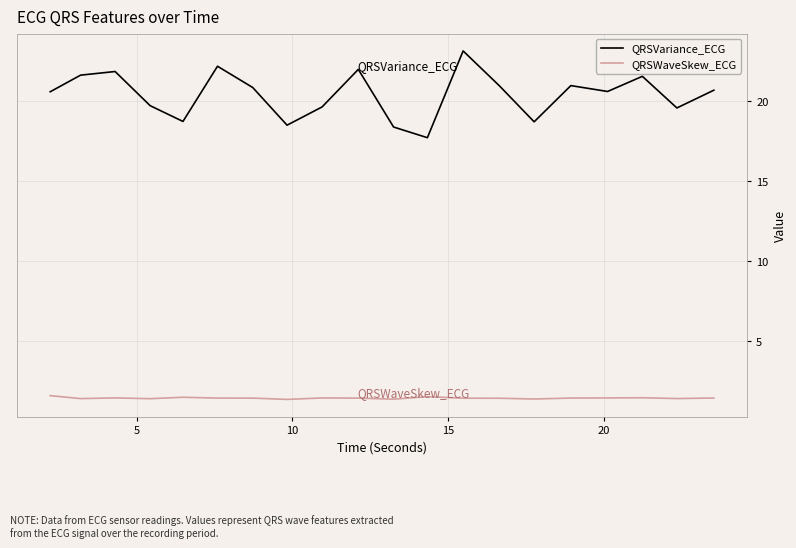

Does the chart have visible grid lines?

Yes